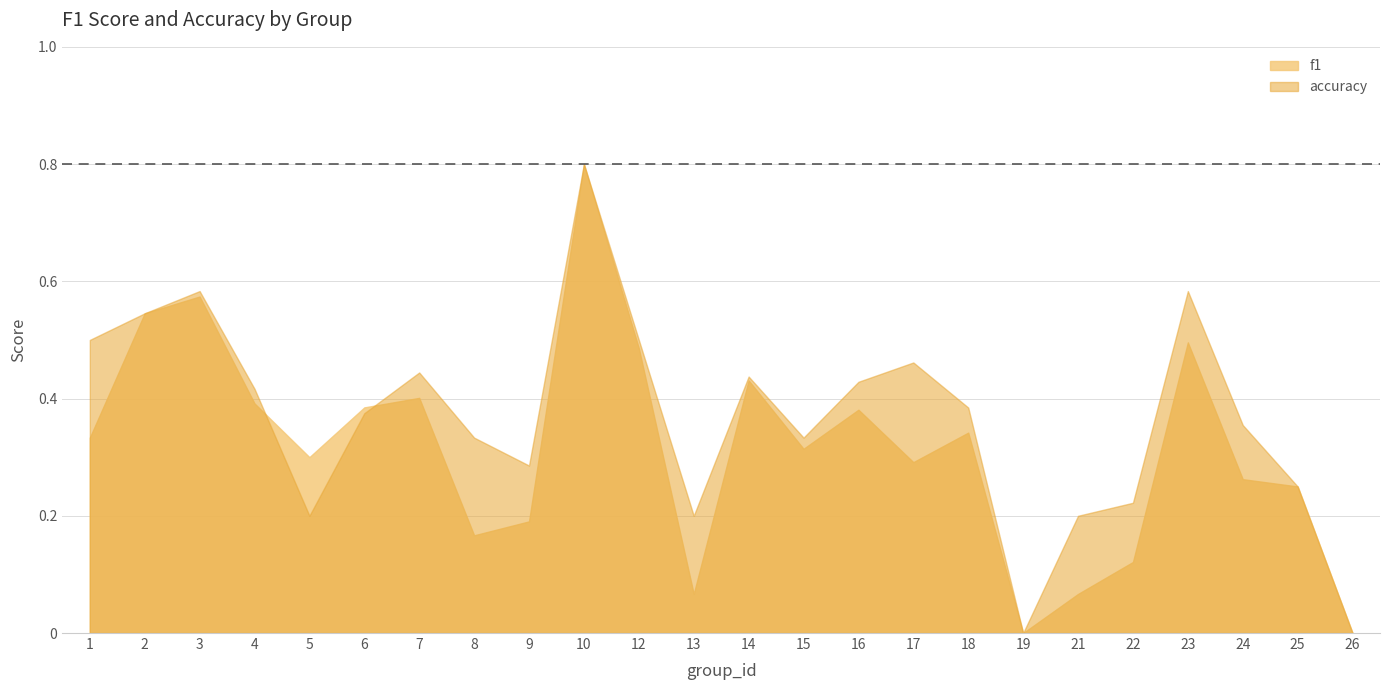

What is the sum of the accuracy values at 24 and 5?

0.6